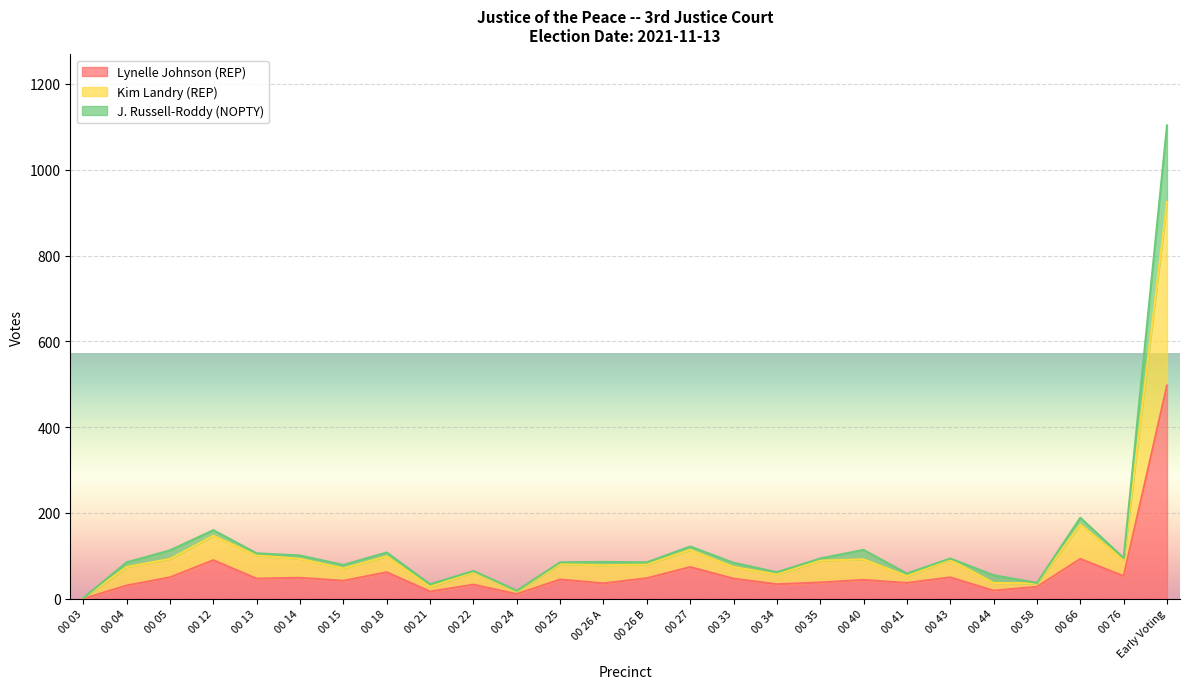

What is the maximum value for Lynelle Johnson (REP)?

497